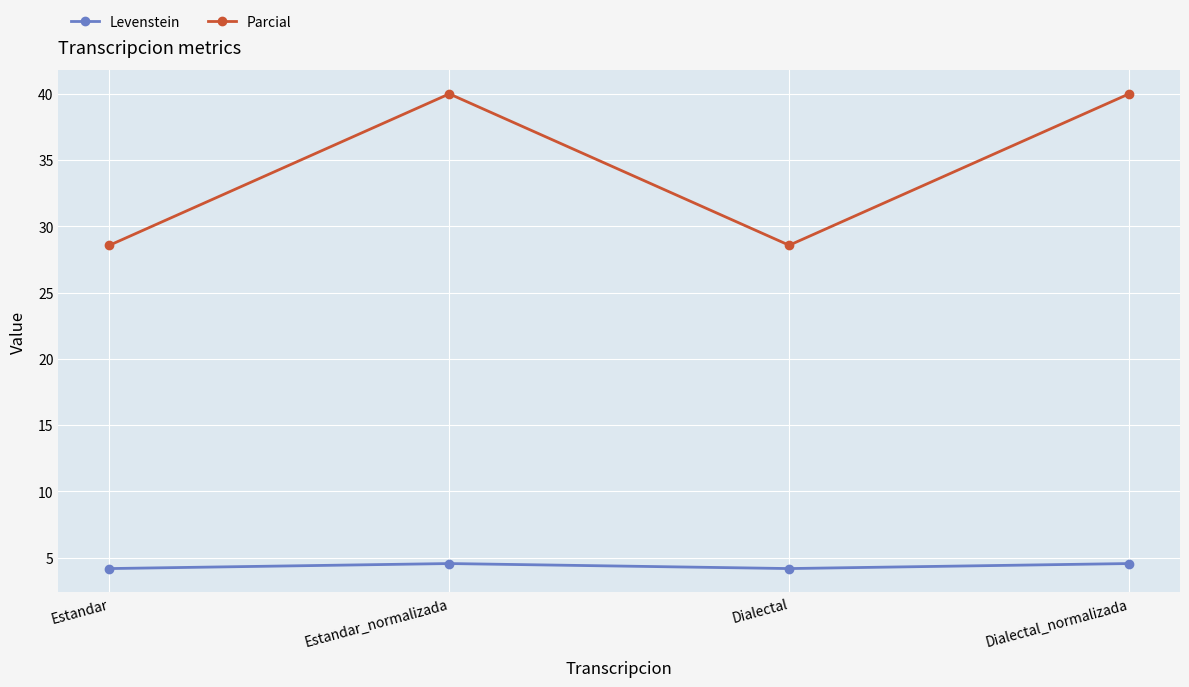

Reading left to right, extract all data points from this chart.

Levenstein: Estandar=4.2	Estandar_normalizada=4.5	Dialectal=4.2	Dialectal_normalizada=4.5
Parcial: Estandar=28.6	Estandar_normalizada=40.0	Dialectal=28.6	Dialectal_normalizada=40.0